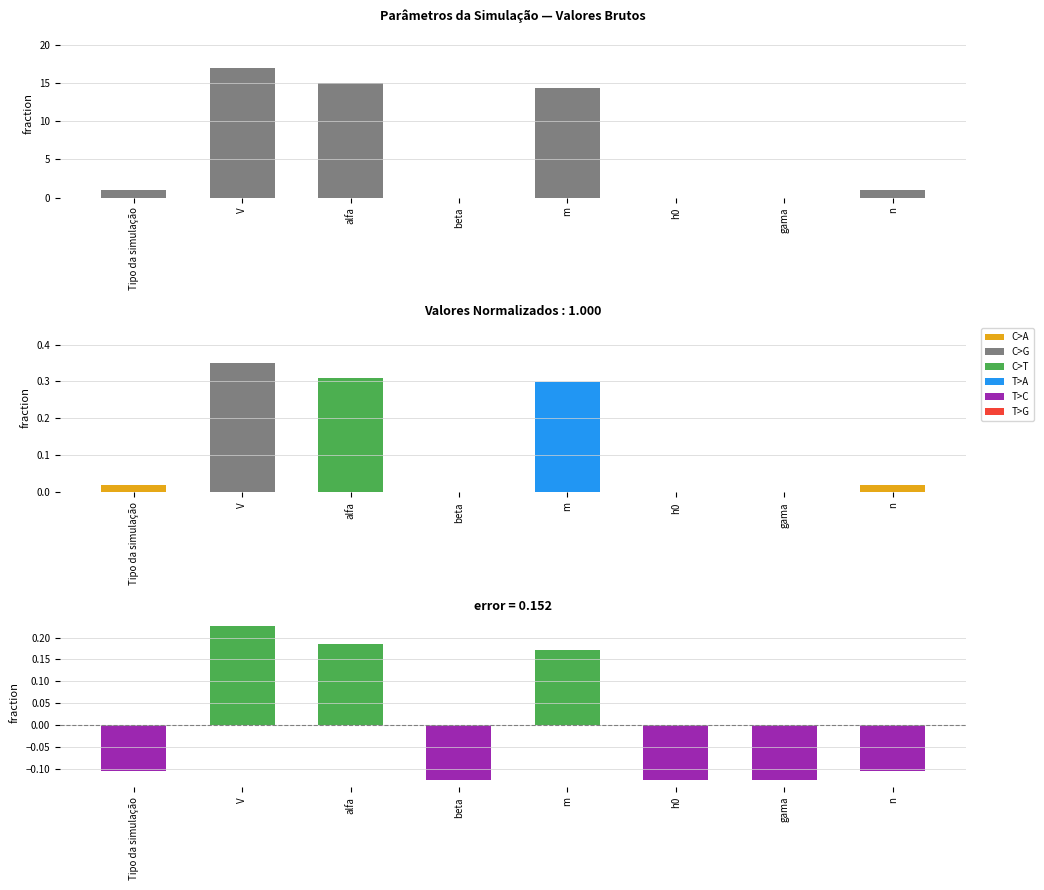

What position from the left is beta?

4